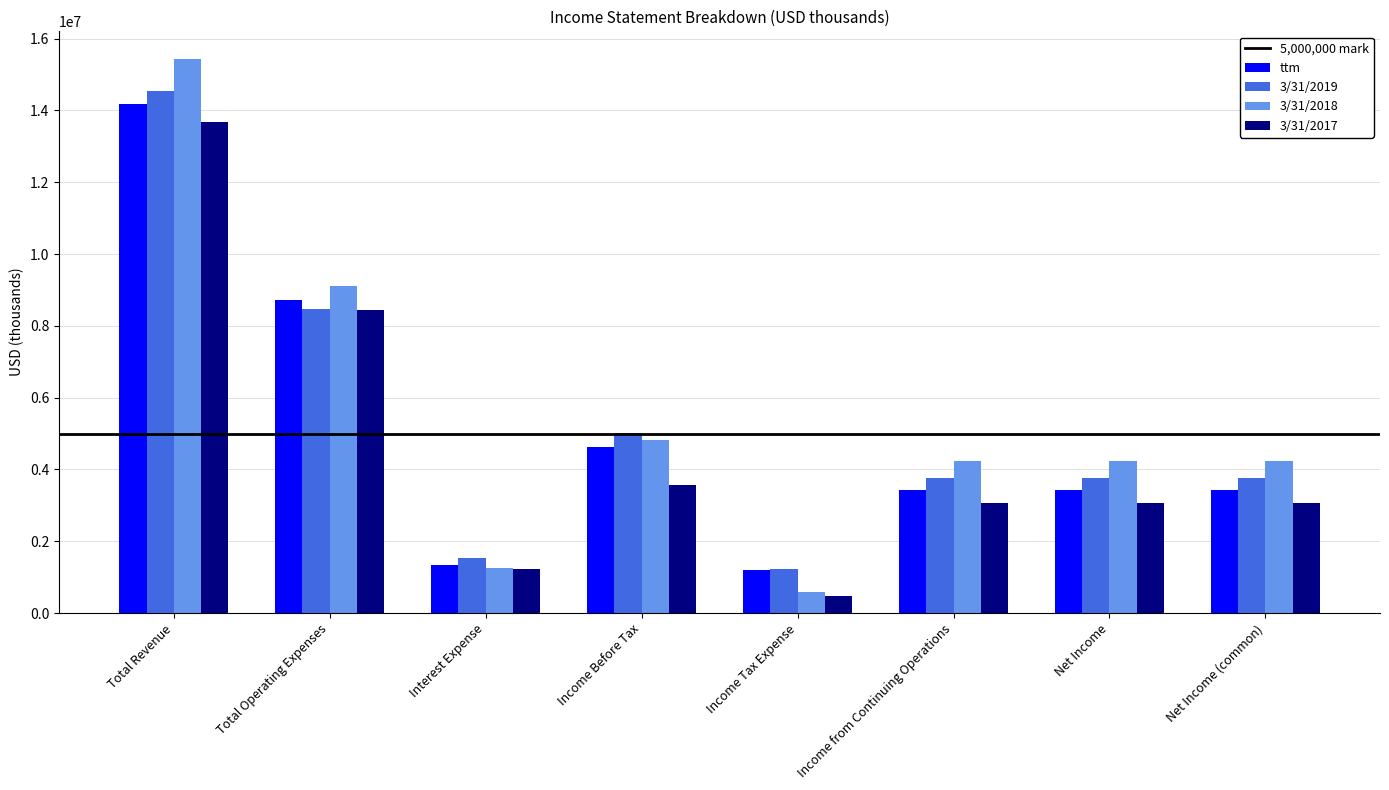

Where is 3/31/2019 nearest to the value 7891000?

Total Operating Expenses